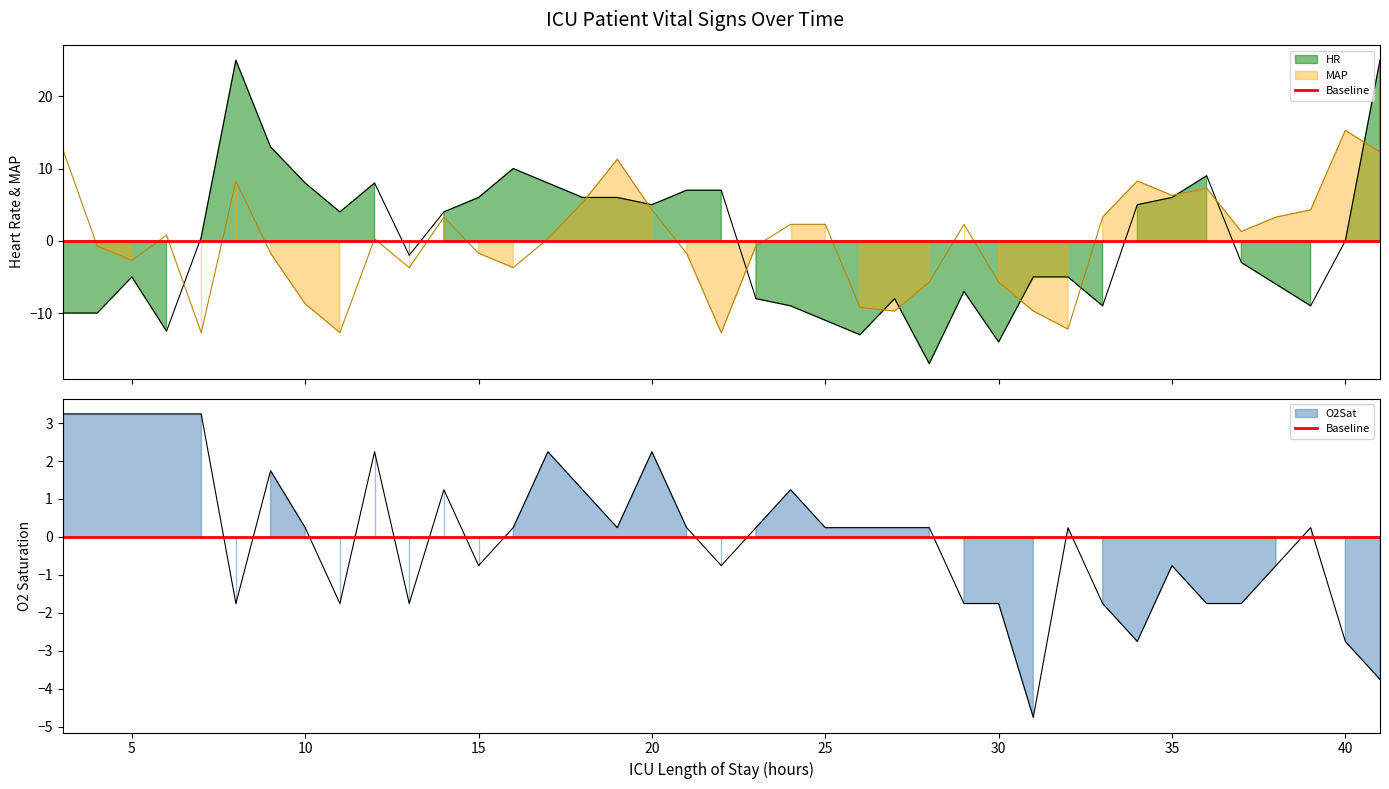

Is it true that MAP equals 0.5 at 12?

False